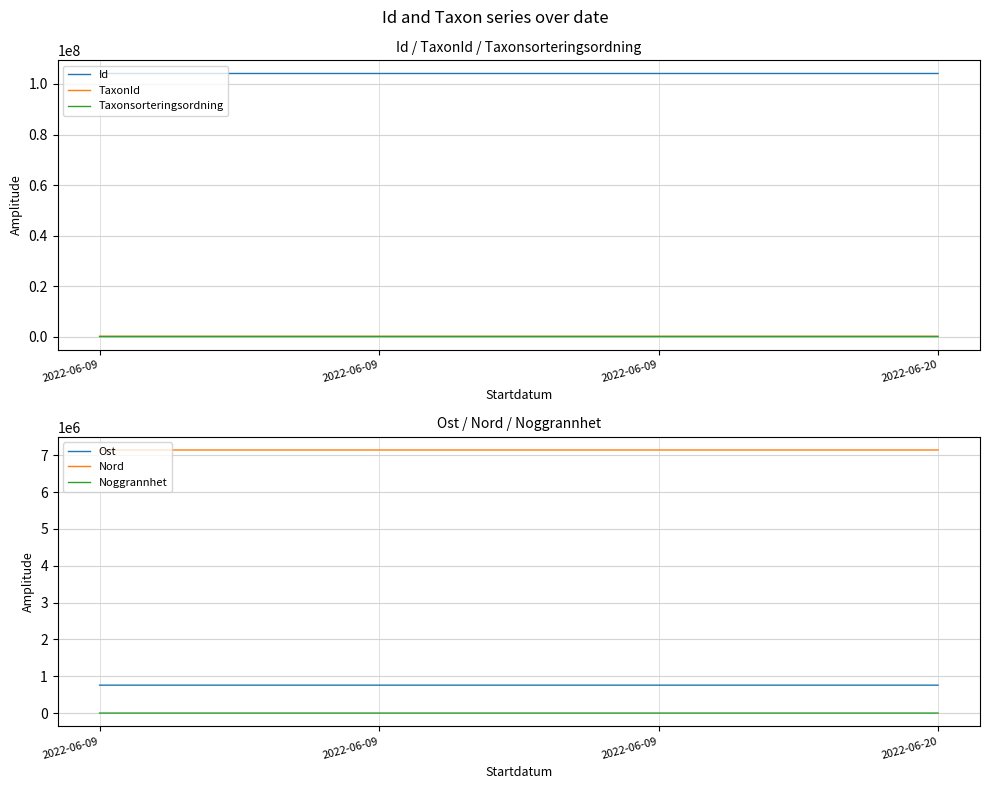

List the series in order of their peak value, highest first.

Id, Nord, Ost, TaxonId, Taxonsorteringsordning, Noggrannhet